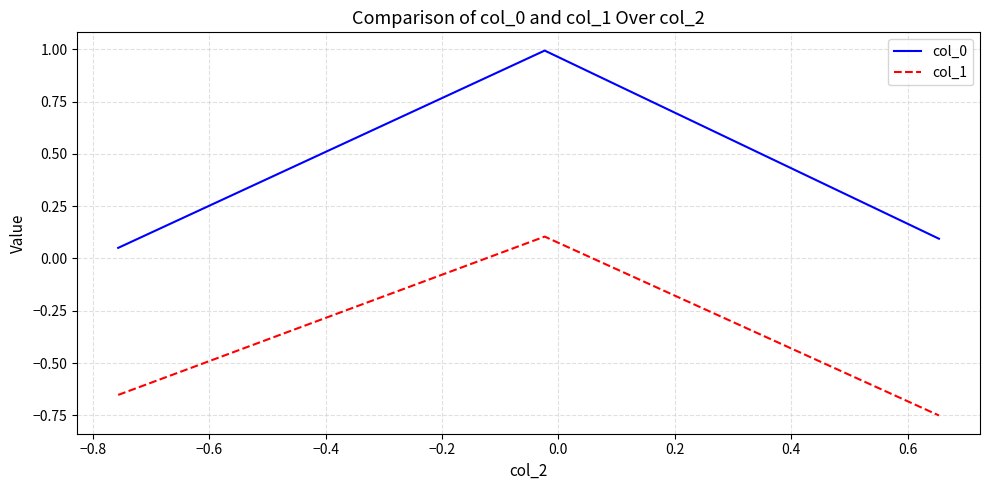

Which series has the largest range (max minus min)?

col_0